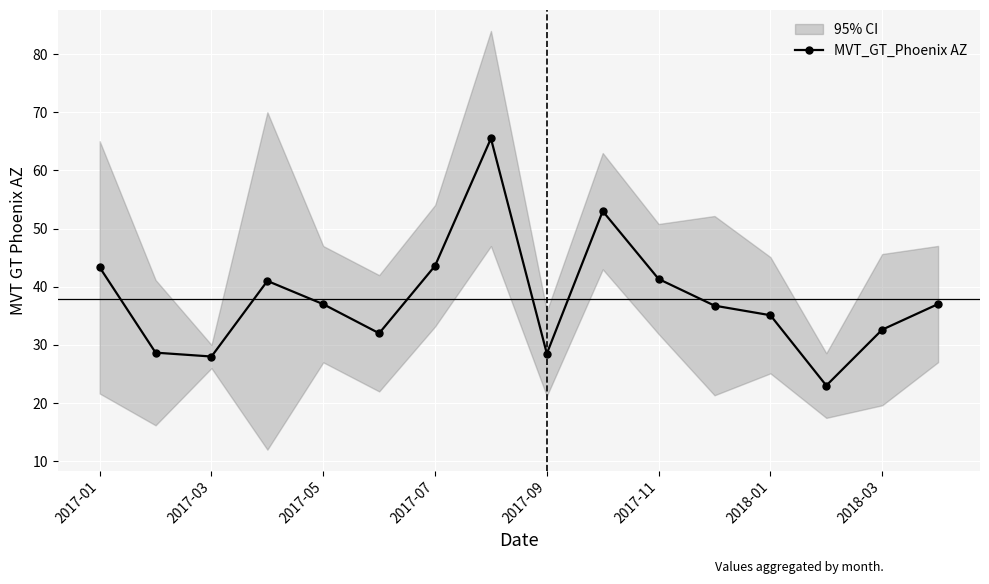

The MVT_GT_Phoenix AZ series shows 28.0 at 2017-03. True or false?

True